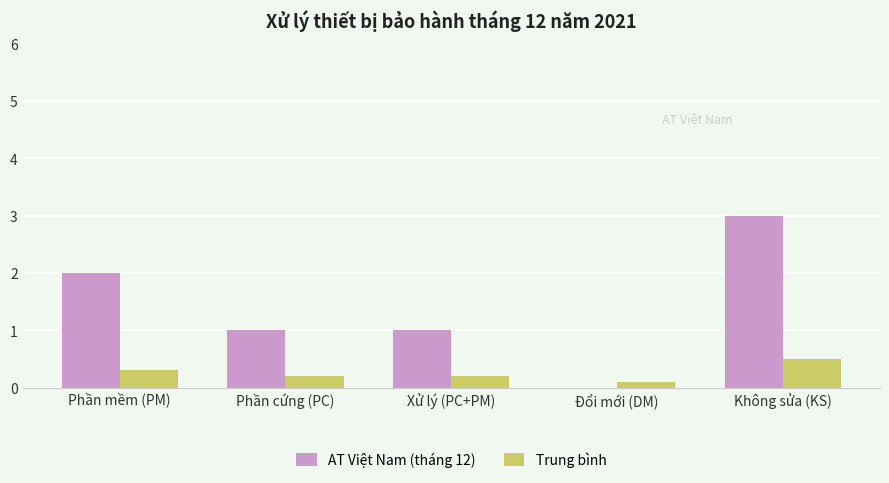

At which label does AT Việt Nam (tháng 12) first exceed 1?

Phần mềm (PM)